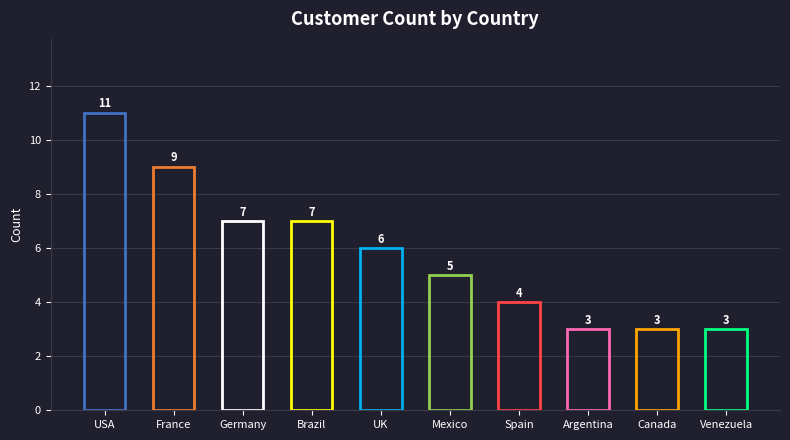

What is the change in value from Germany to Mexico?

-2